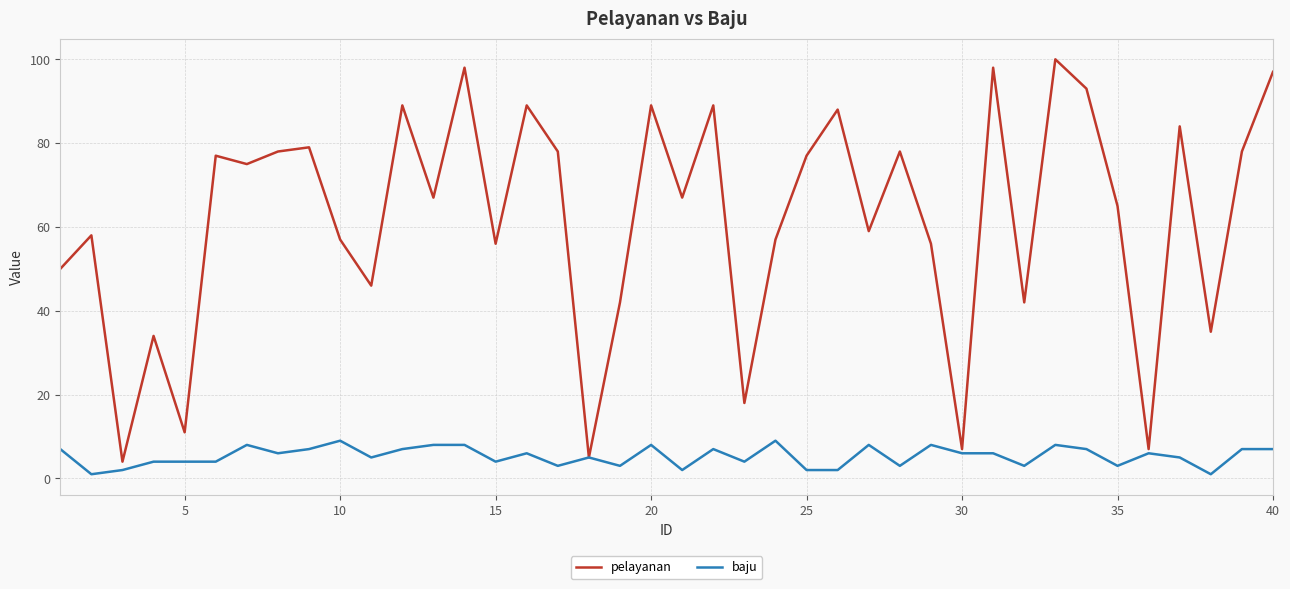

Does the chart have visible grid lines?

Yes